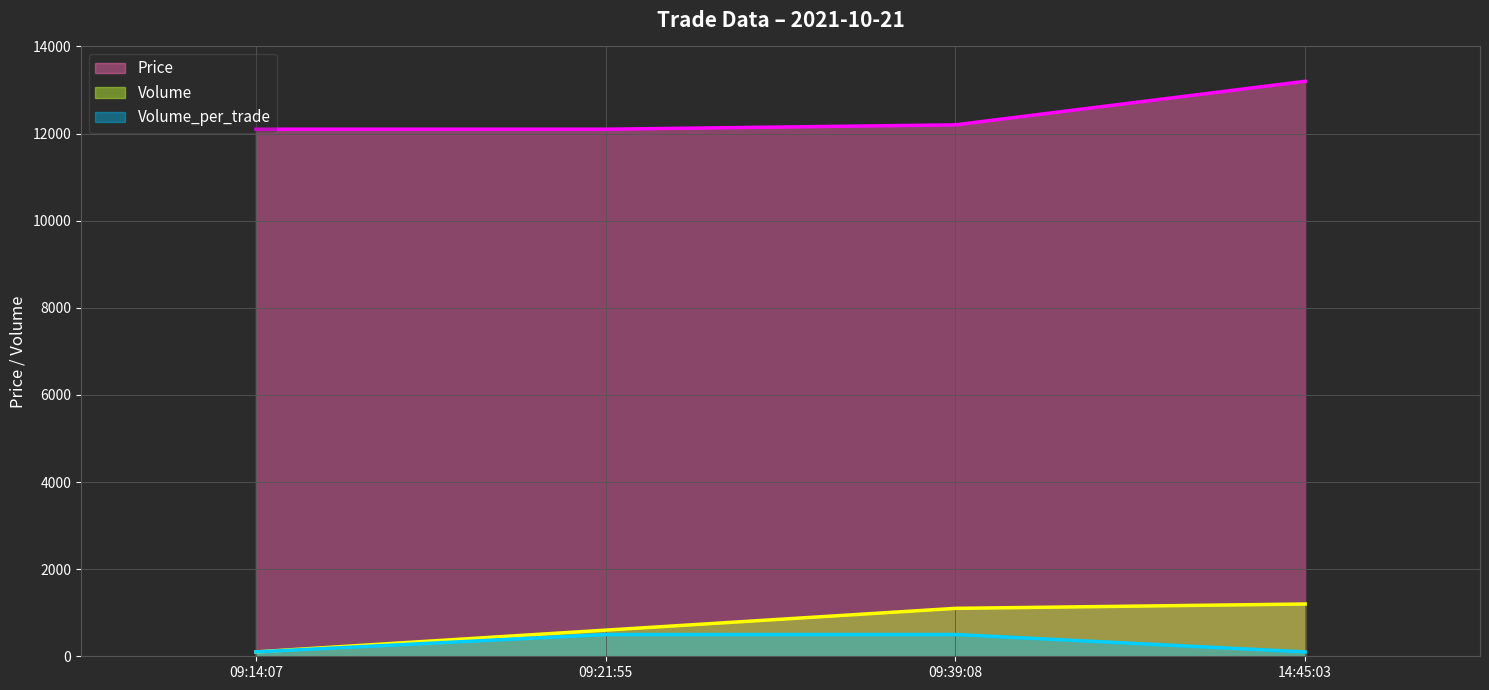

Read the Volume_per_trade value at 14:45:03, to the nearest 5.

100